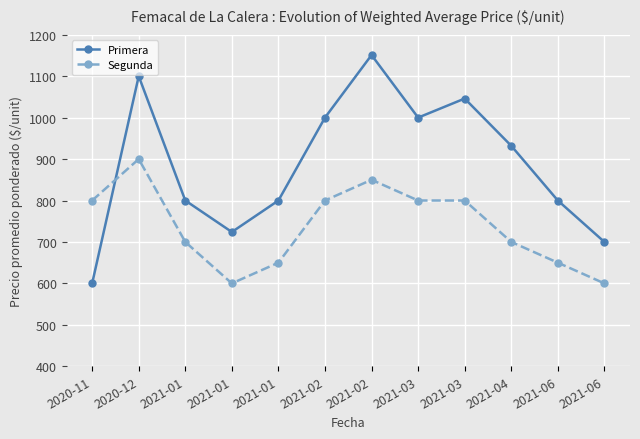

What are all the series names shown in the legend?

Primera, Segunda